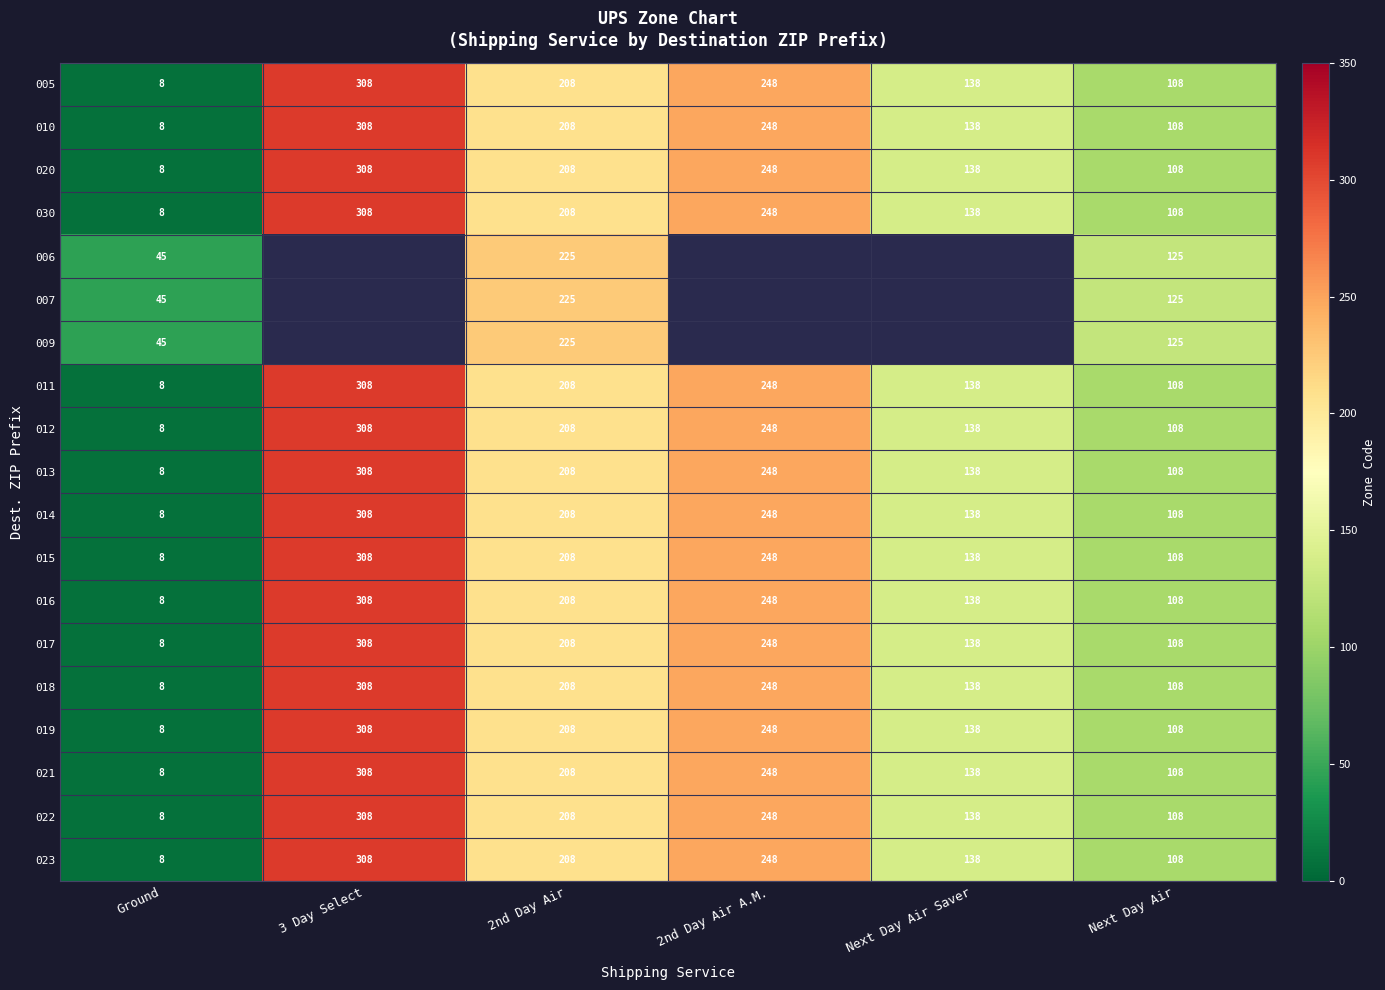

Is the value of 009 at 2nd Day Air greater than the value of 017 at Next Day Air Saver?

Yes